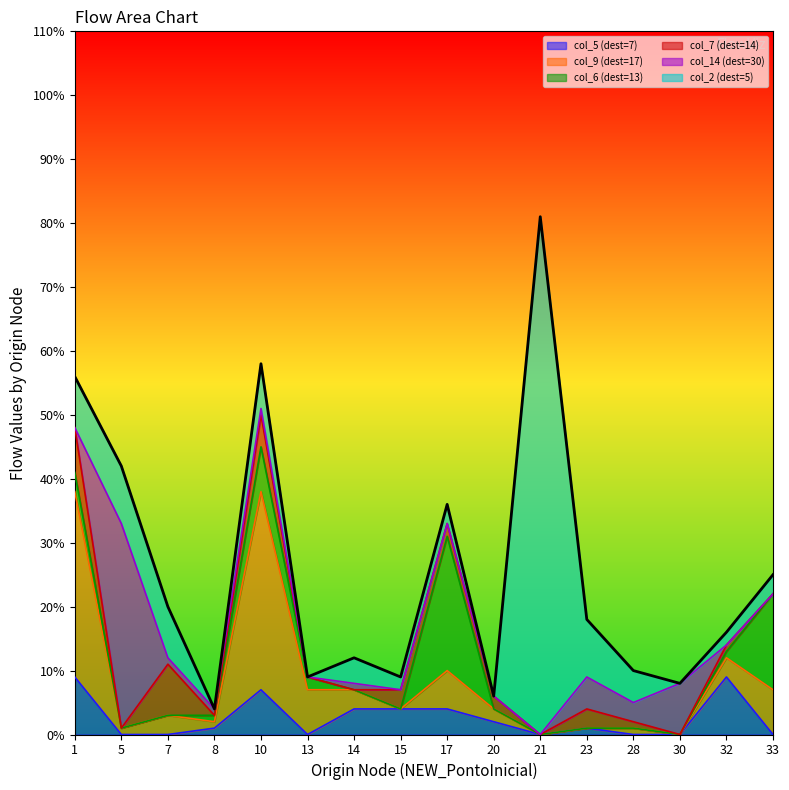

How many distinct data groups are displayed?

6